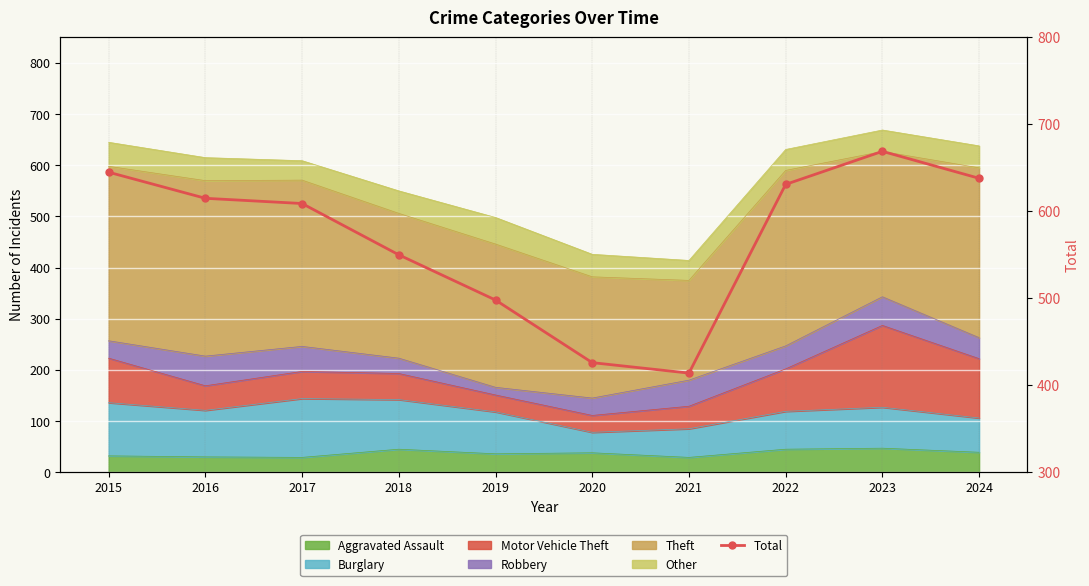

What is the change in value from 2018 to 2021?

-136